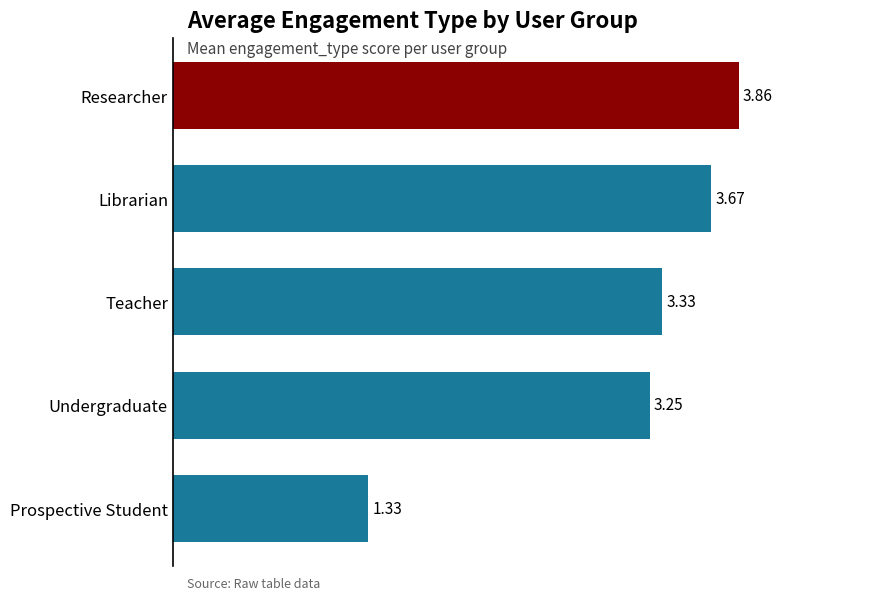

At which category does the chart reach its minimum across all series?

Prospective Student